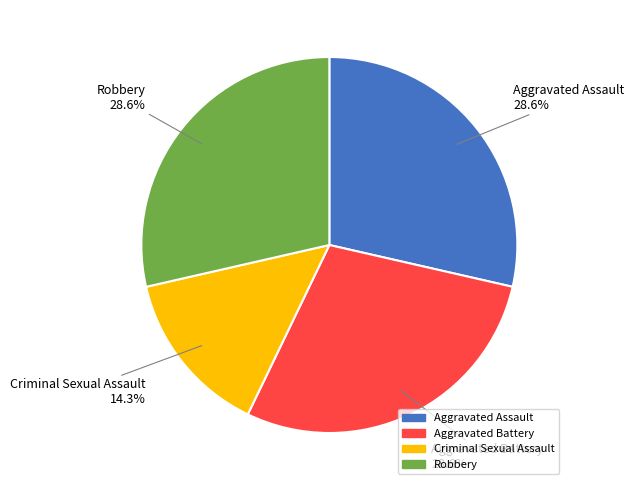

Which category has the smallest portion of the pie?

Criminal Sexual Assault